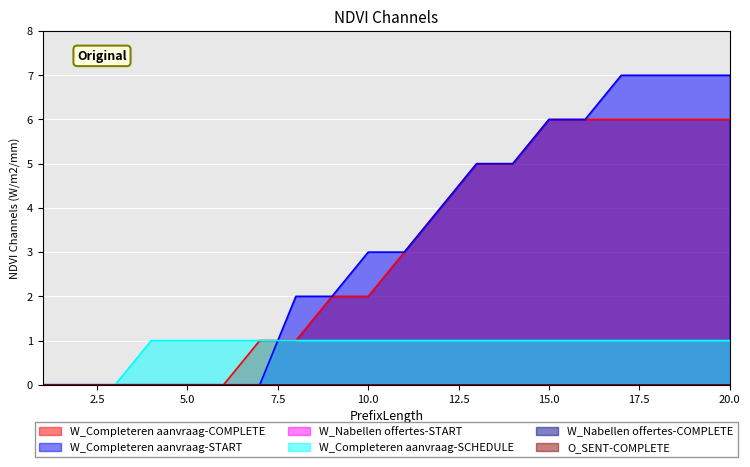

Which series changed the most between 18 and 19?

W_Completeren aanvraag-COMPLETE